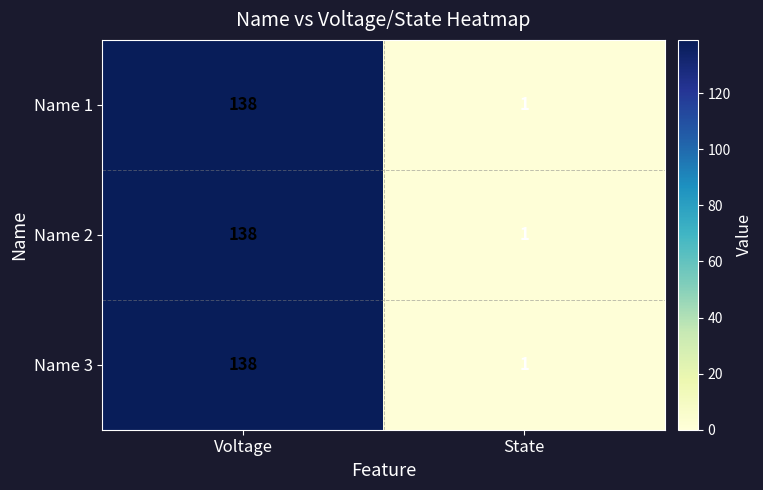

Where is Name 2 nearest to the value 69?

State